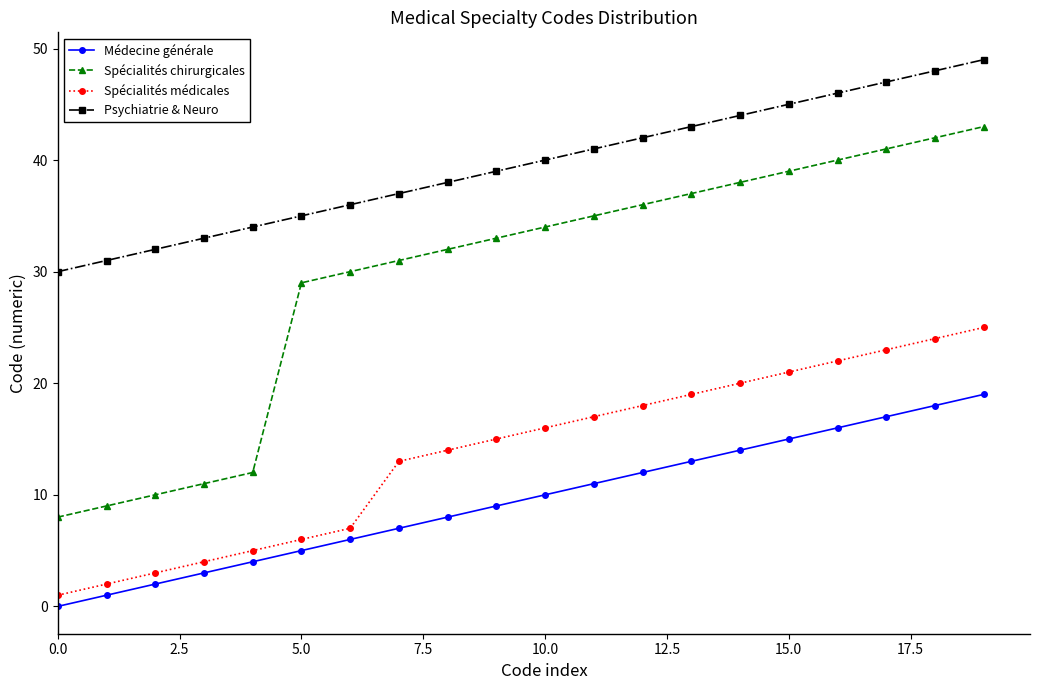

What is the difference between the maximum and second lowest values in the Médecine générale series?

18